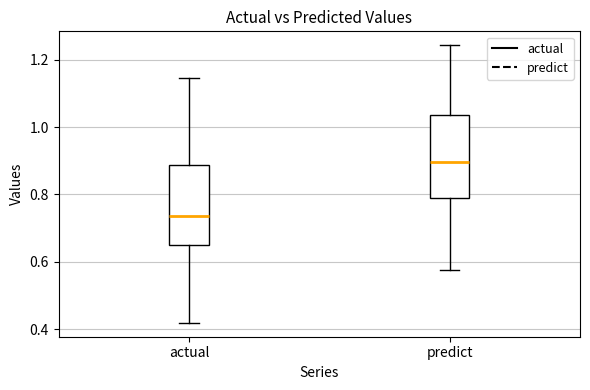

Where does the median line of the box for actual sit on the y-axis? The values are not printed on the chart, so give them approximately, as read against the axis.

0.74